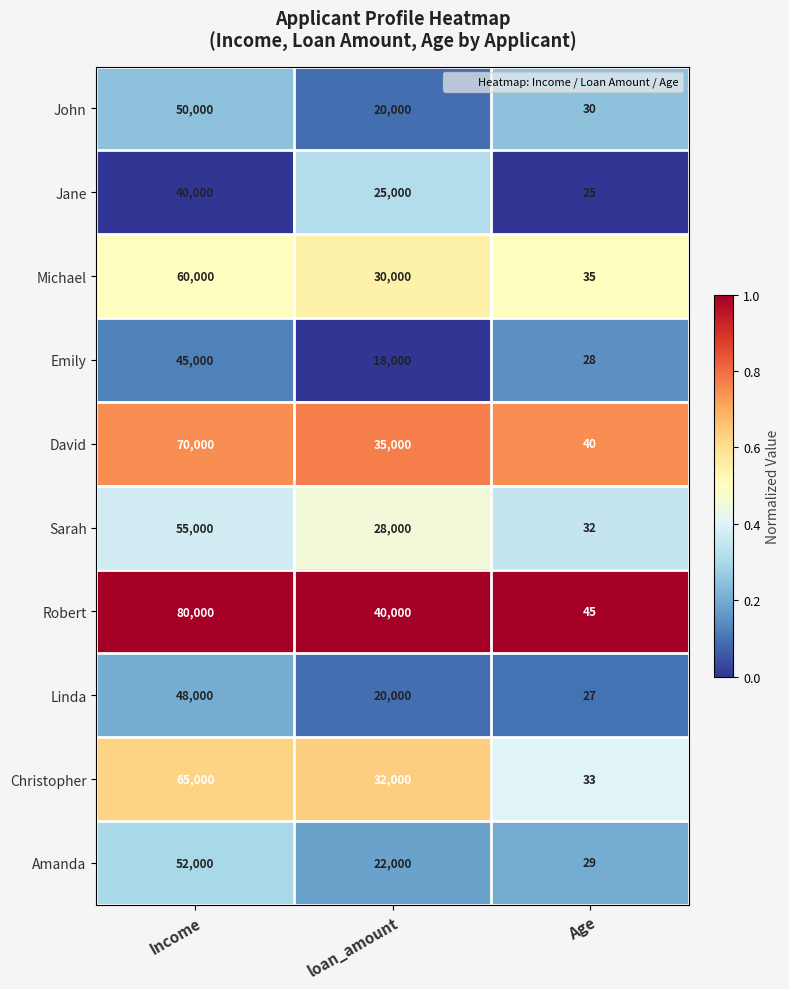

List the series in order of their peak value, lowest first.

Jane, Emily, Linda, John, Amanda, Sarah, Michael, Christopher, David, Robert